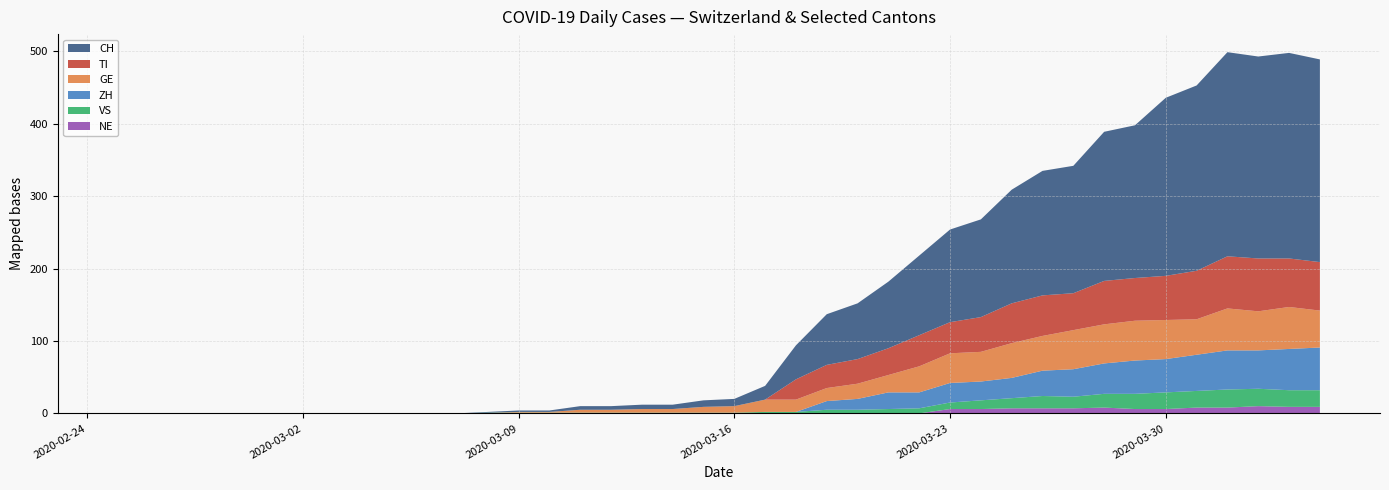

Reading right to left, list all the values displayed in this chart.

NE: 9	9	10	8	8	6	6	8	7	7	7	6	6	0	0	0	0	0	0	0	0	0	0	0	0	0	0	0	0	0	0	0	0	0	0	0	0	0	0	0
TI: 67	67	73	72	67	61	59	60	51	56	55	48	43	43	37	34	32	28	0	0	0	0	0	0	0	0	0	0	0	0	0	0	0	0	0	0	0	0	0	0
VS: 23	23	24	25	23	23	21	19	16	17	14	12	9	7	6	5	5	2	2	1	1	1	1	1	1	1	1	1	0	0	0	0	0	0	0	0	0	0	0	0
GE: 51	58	54	58	49	54	55	54	54	48	48	41	41	36	24	21	18	17	17	9	8	5	5	4	4	1	1	0	0	0	0	0	0	0	0	0	0	0	0	0
ZH: 59	57	53	54	50	46	46	42	38	35	28	26	27	22	23	15	12	0	0	0	0	0	0	0	0	0	0	0	0	0	0	0	0	0	0	0	0	0	0	0
CH: 280	284	279	282	256	246	211	206	176	172	157	135	128	110	92	77	70	47	19	10	9	6	6	5	5	2	2	1	0	0	0	0	0	0	0	0	0	0	0	0